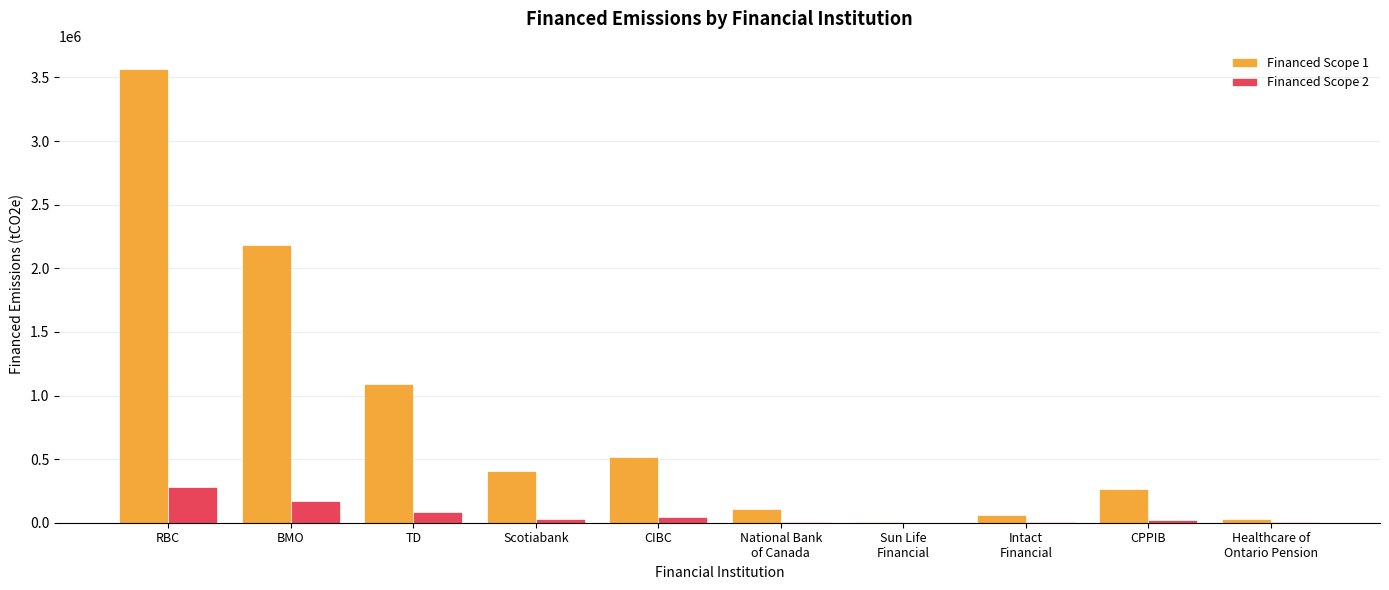

How many data points in Financed Scope 2 are above 32225?

5